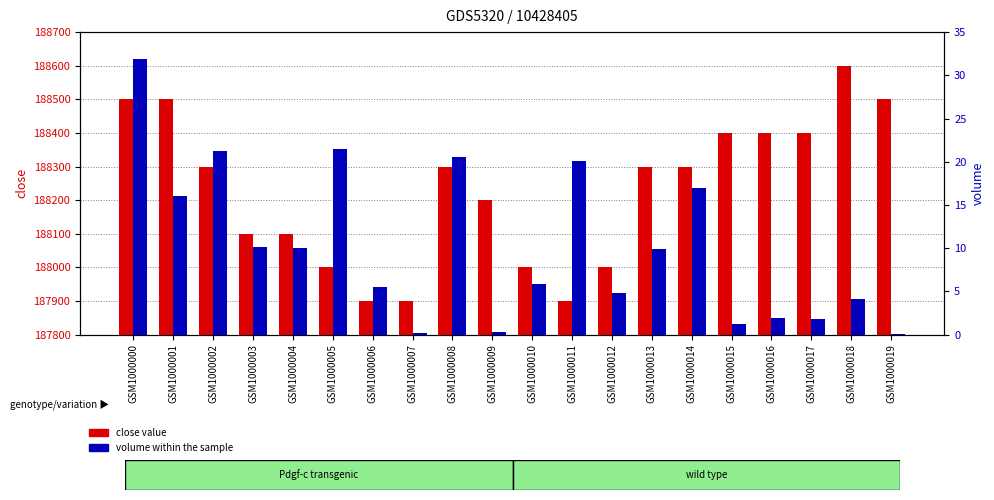

Rank the series by their maximum value, from lowest to highest.

volume, close value